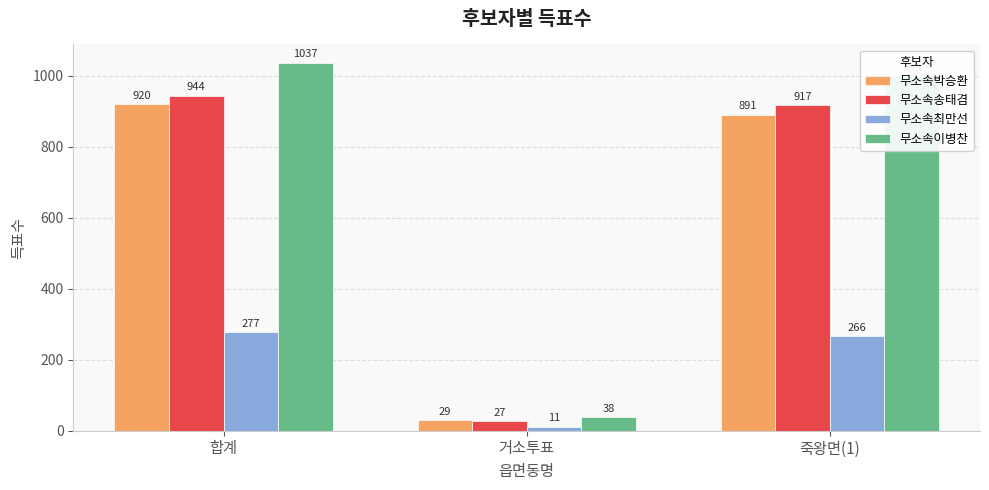

What is the total value across all series at 죽왕면(1)?

3073